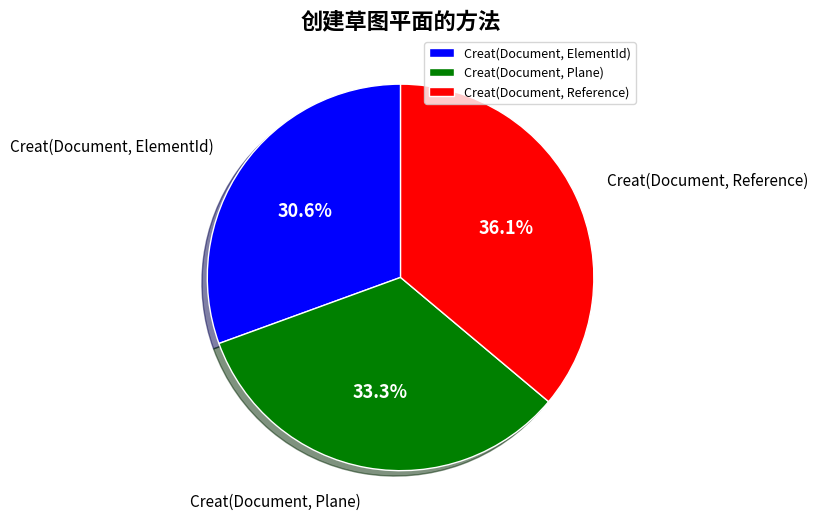

Which has a higher value, Creat(Document, Reference) or Creat(Document, Plane)?

Creat(Document, Reference)